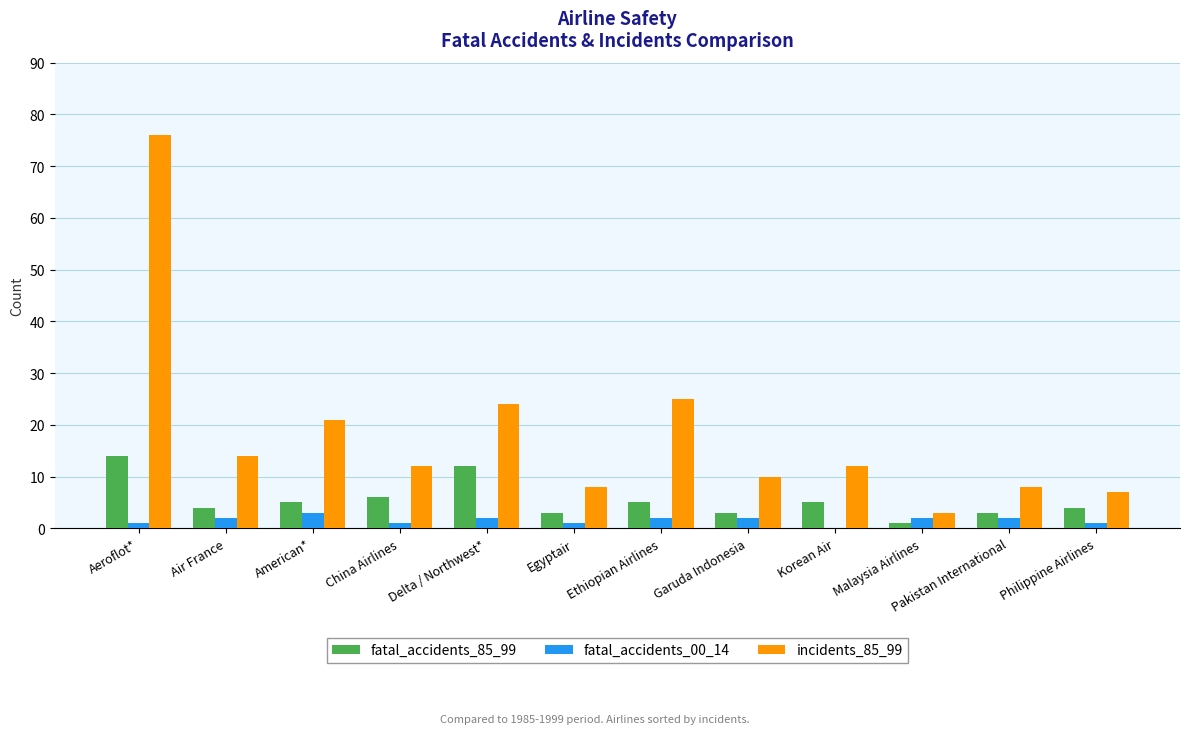

Is the value of fatal_accidents_85_99 at Malaysia Airlines greater than the value of incidents_85_99 at Air France?

No